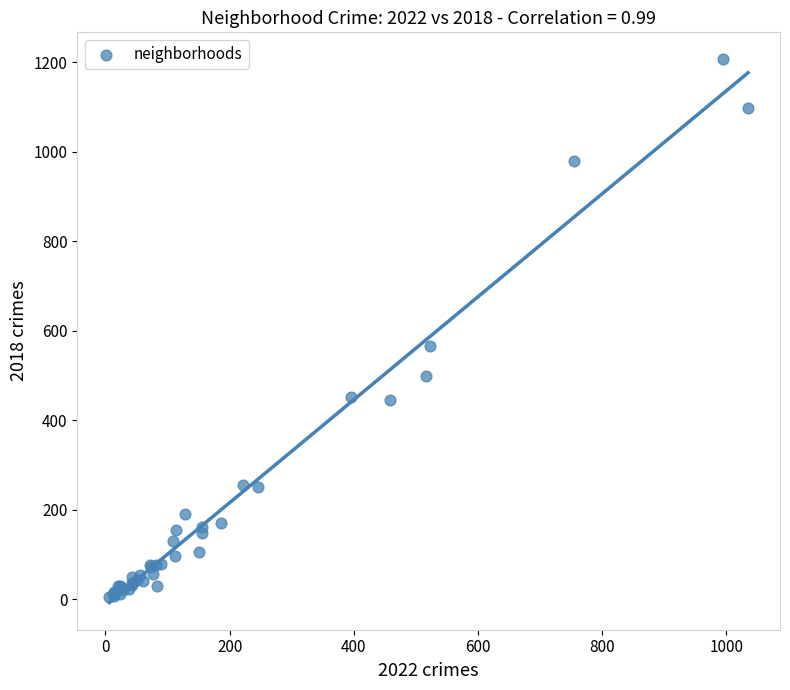

What Y value in the scatter plot is closest to 605?

566